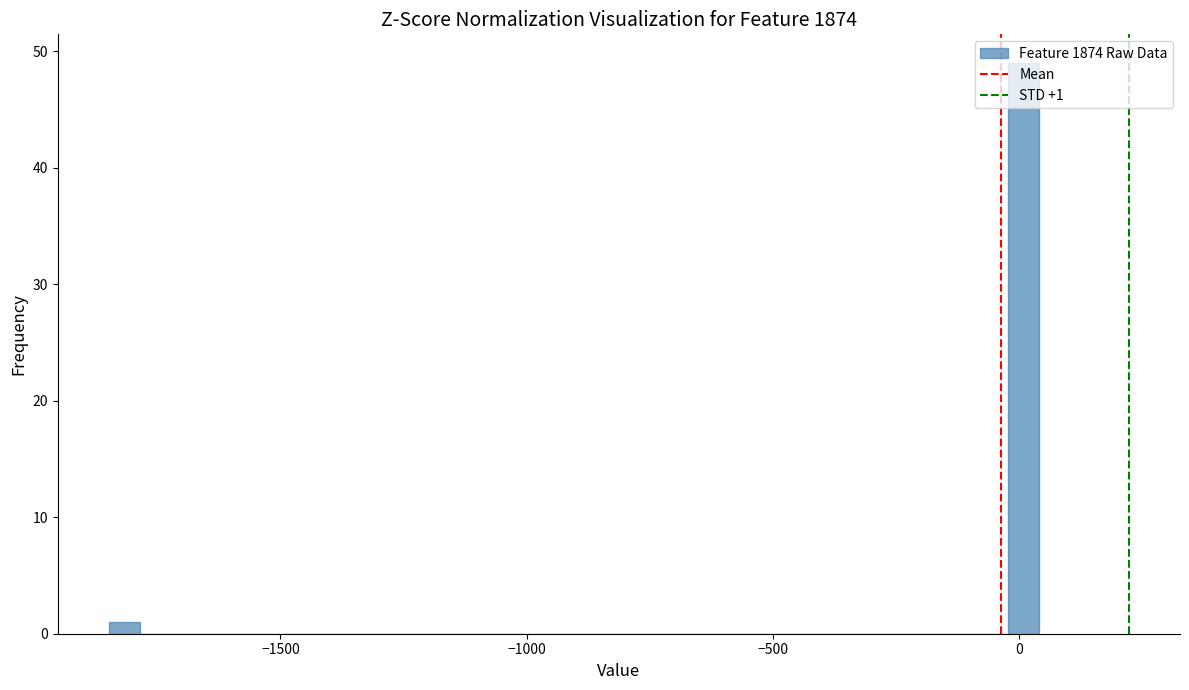

Read against the x-axis, roughly where is the centre of the tallest bar?

0